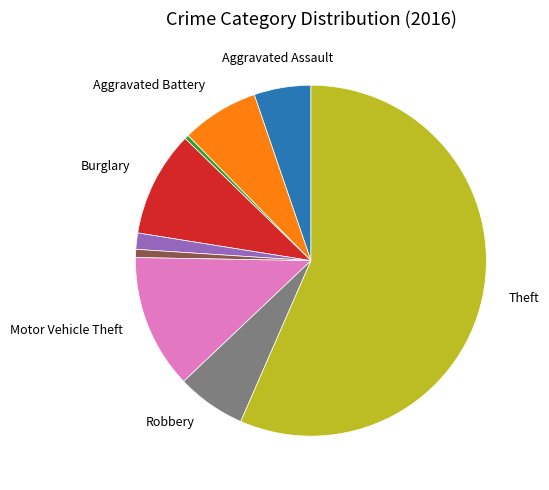

How many segments does this pie chart have?

9